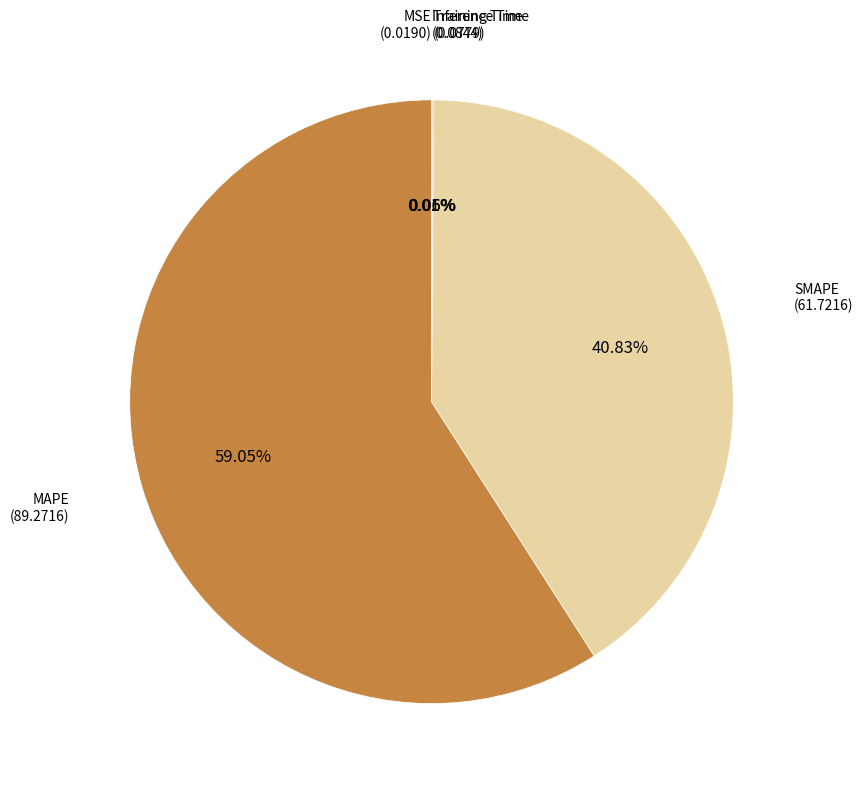

To the nearest percent, what is the difference between the largest and smallest slice percentages?

59%